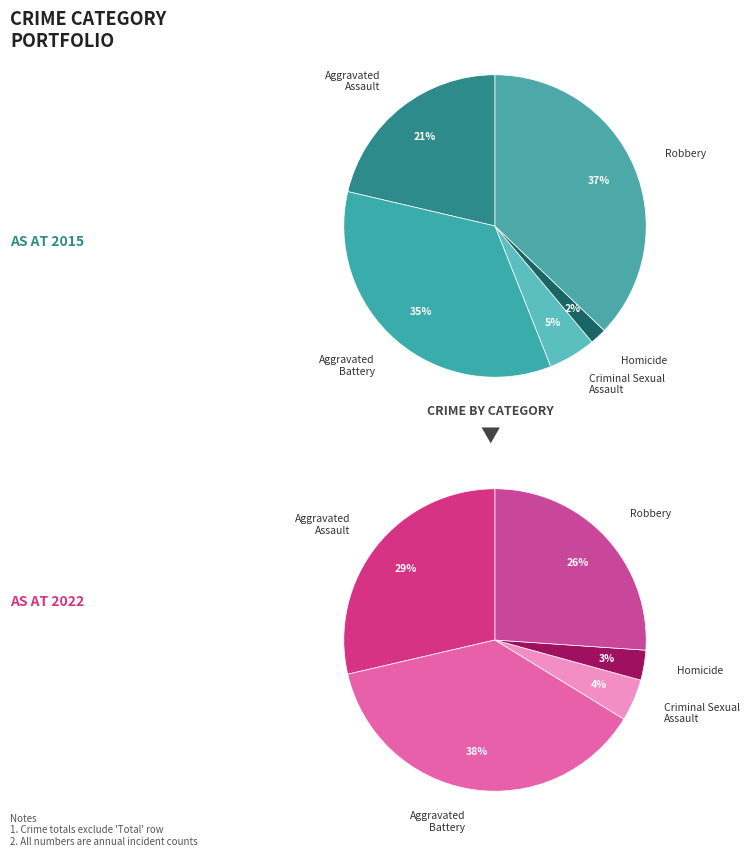

Is there a majority slice in this chart?

No